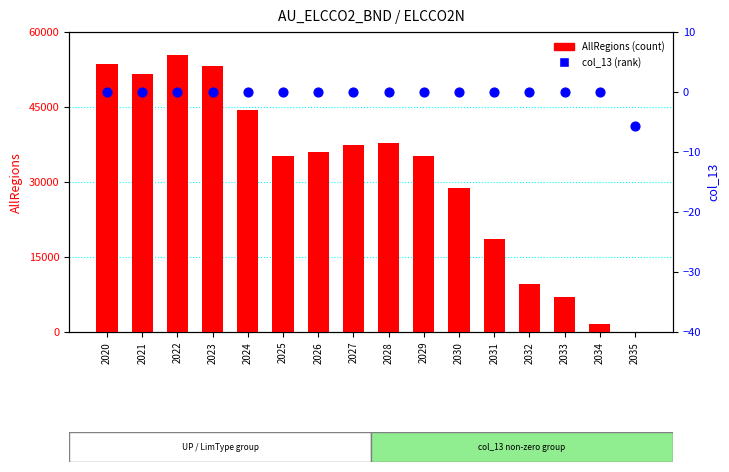

Is the value of col_13 (percentile rank) at 2034 greater than the value of AllRegions (count) at 2034?

No